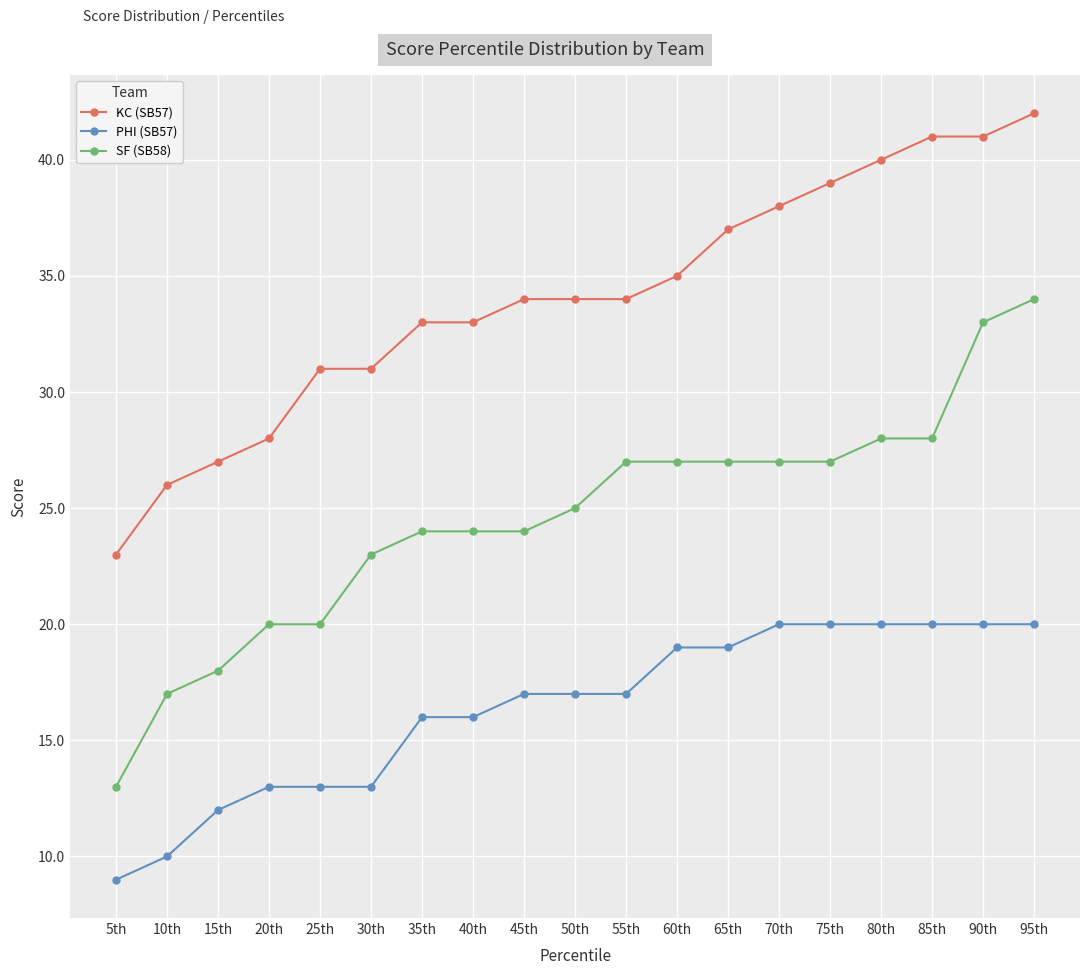

What position from the right is 85th?

3